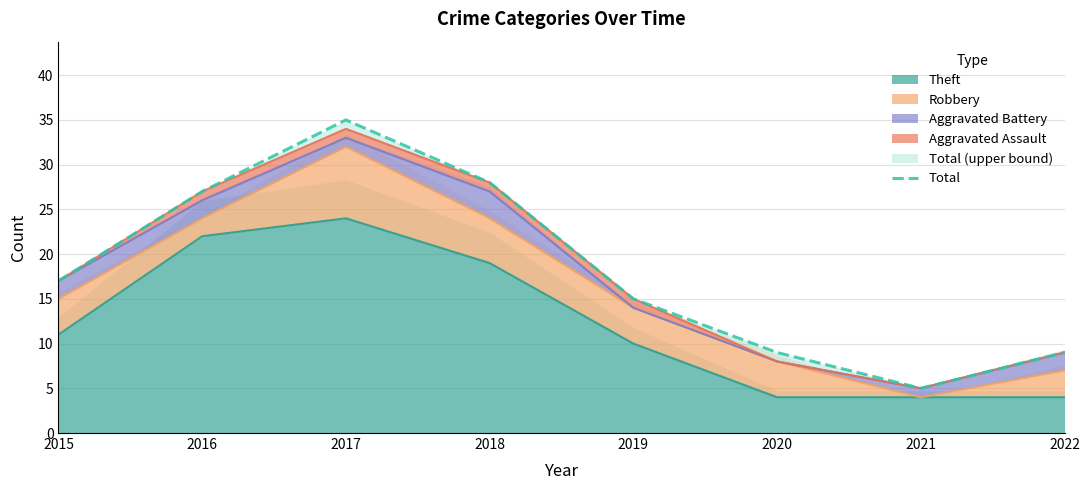

How many values are below 17?

4